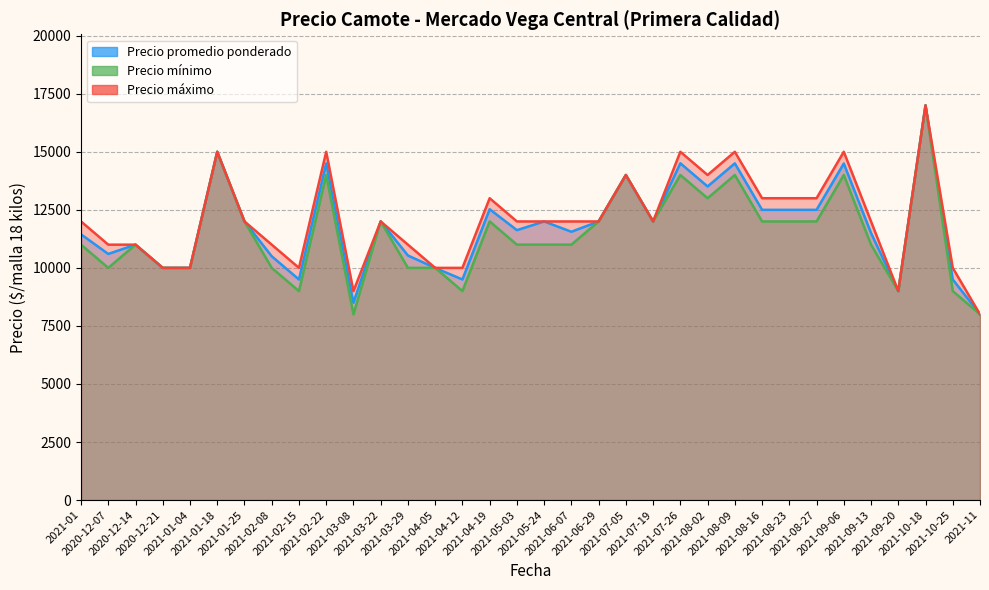

What are all the series names shown in the legend?

Precio promedio ponderado, Precio mínimo, Precio máximo